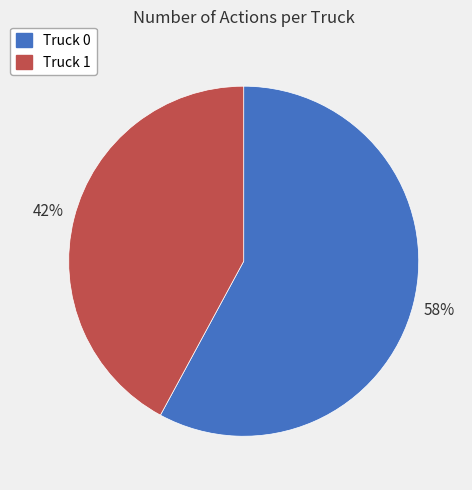

How many segments does this pie chart have?

2